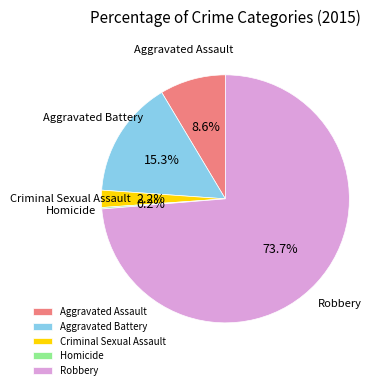

To the nearest percent, what is the difference between the Robbery and Aggravated Assault slice percentages?

65%